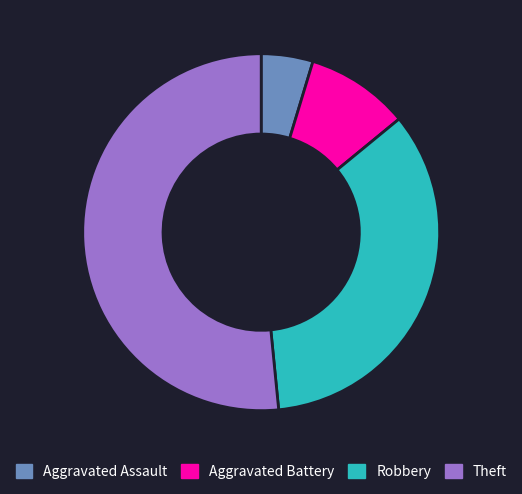

True or false: Aggravated Battery accounts for 9% of the total.

True